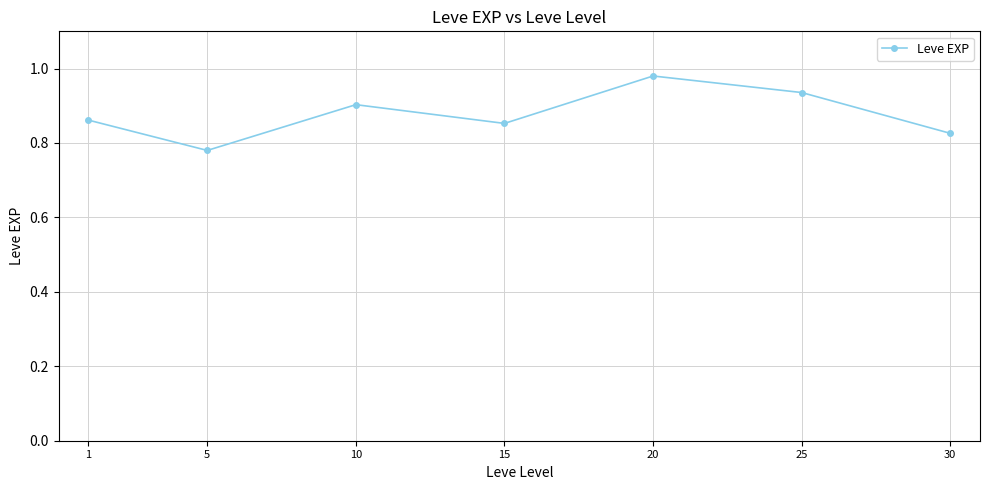

Between 1 and 10, which is larger?

10